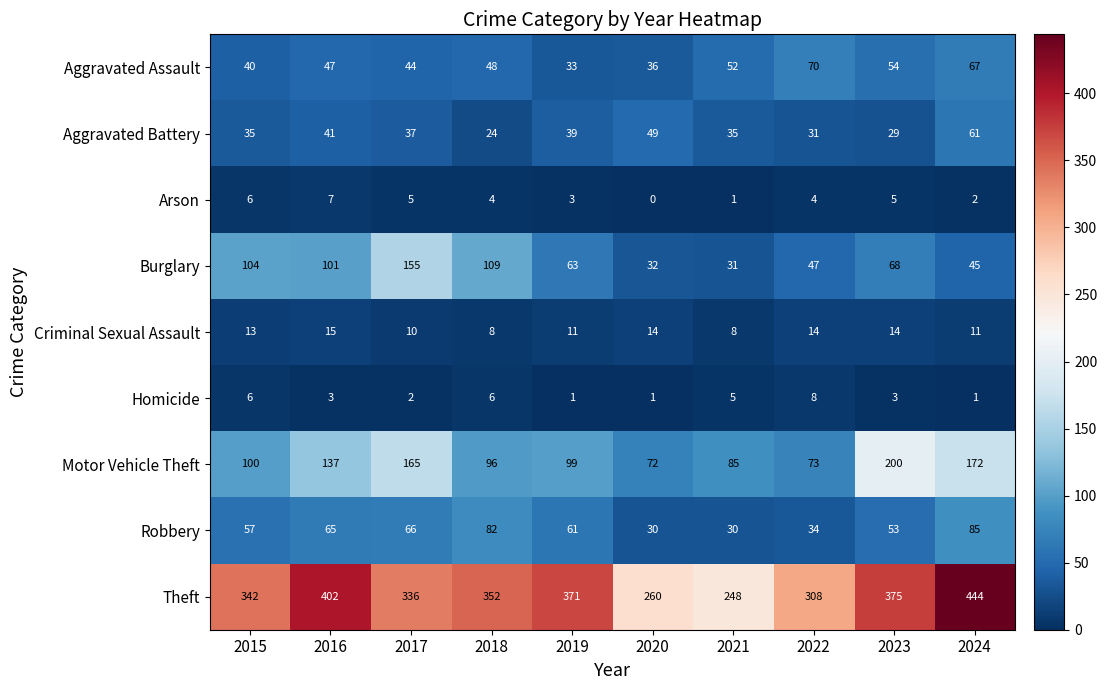

The value of Robbery at 2015 is 57. True or false?

True